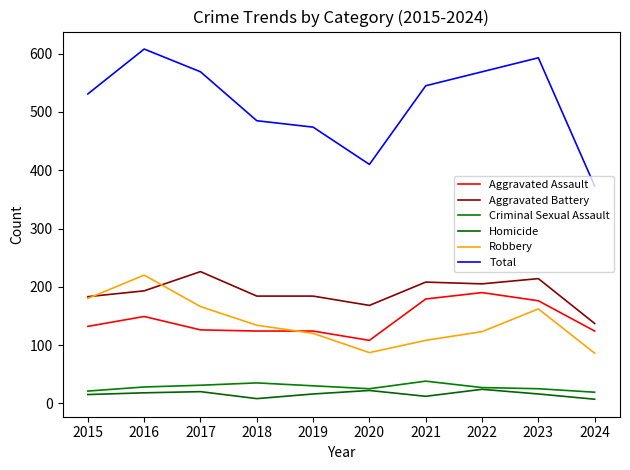

What is the greatest value displayed?

608